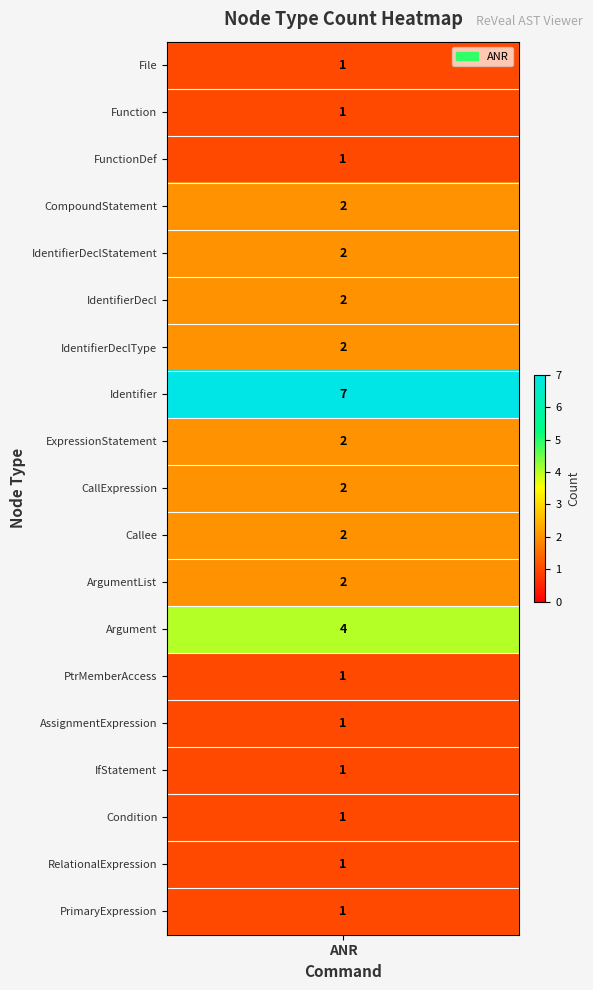

Reading left to right, extract all data points from this chart.

File=1	Function=1	FunctionDef=1	CompoundStatement=2	IdentifierDeclStatement=2	IdentifierDecl=2	IdentifierDeclType=2	Identifier=7	ExpressionStatement=2	CallExpression=2	Callee=2	ArgumentList=2	Argument=4	PtrMemberAccess=1	AssignmentExpression=1	IfStatement=1	Condition=1	RelationalExpression=1	PrimaryExpression=1